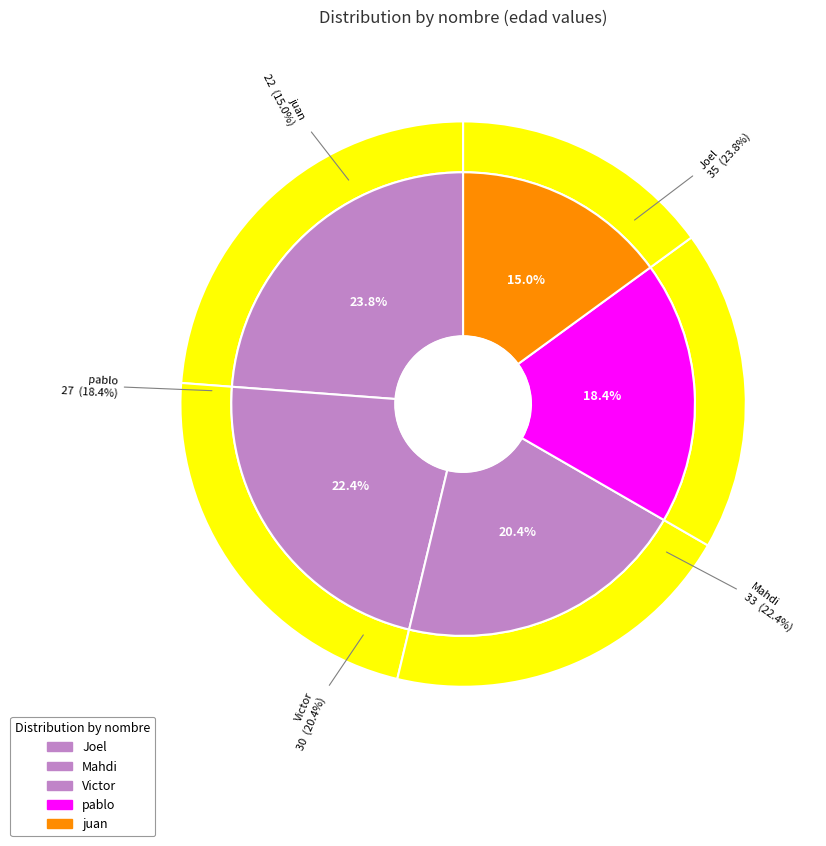

How many segments does this pie chart have?

5